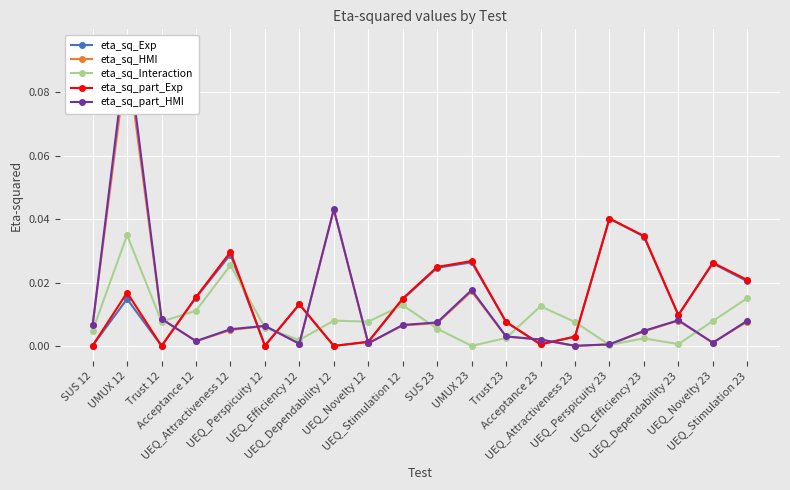

Which category has the lowest value in the eta_sq_part_Exp series?

Trust 12